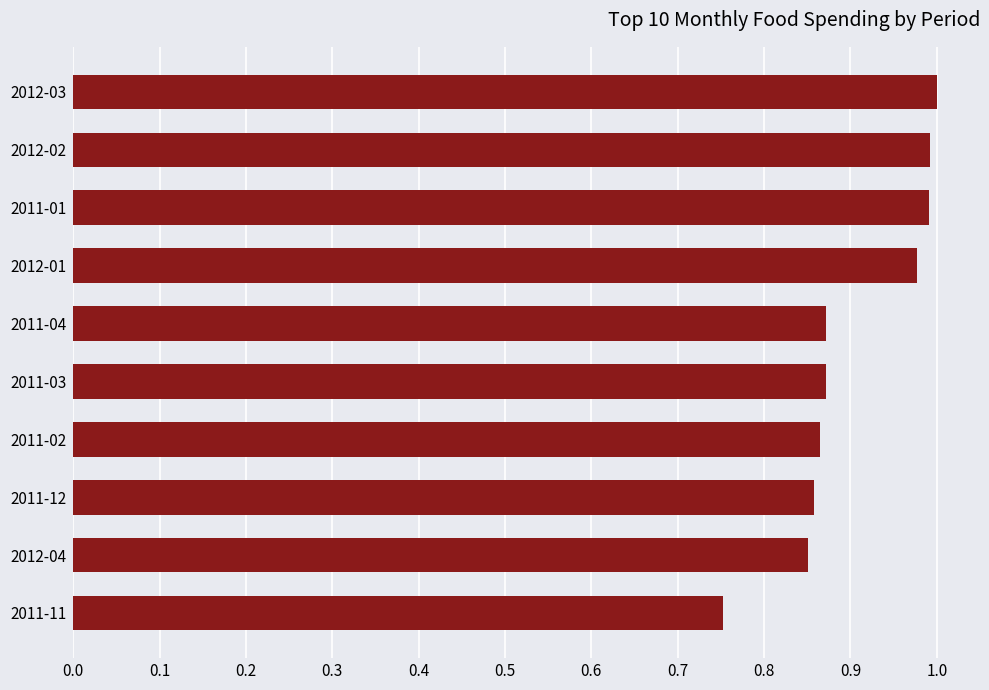

What is the difference between the maximum and second lowest values?

0.1